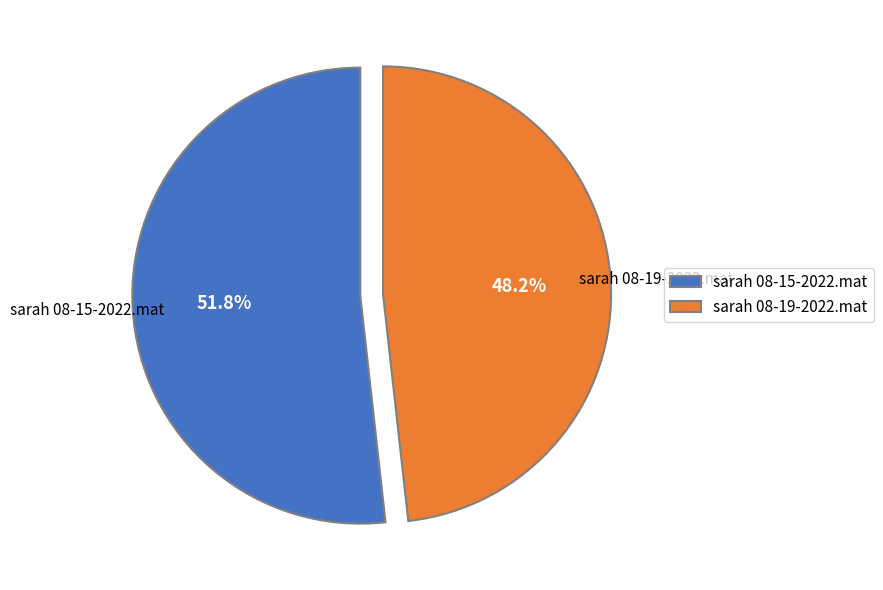

The sarah 08-15-2022.mat slice represents 61% of the pie. True or false?

False